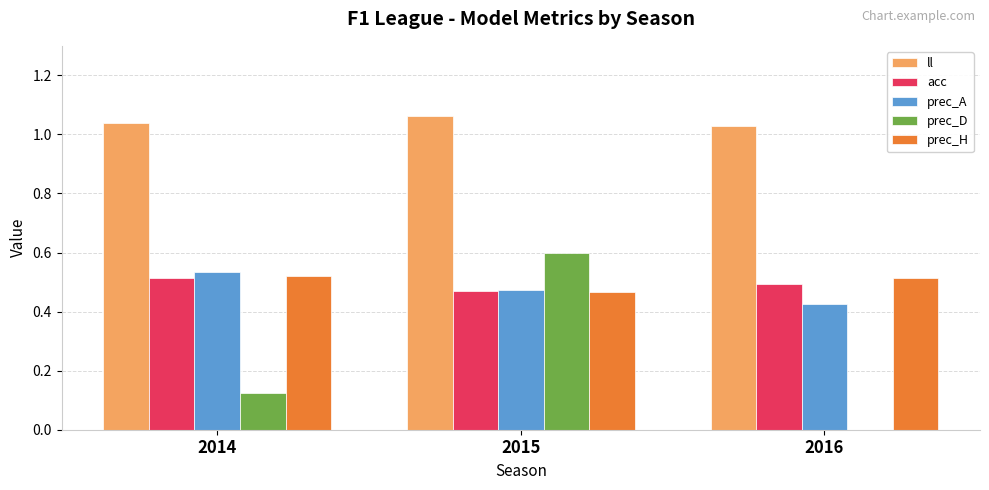

True or false: acc has a value of 0.5 at 2016.

True